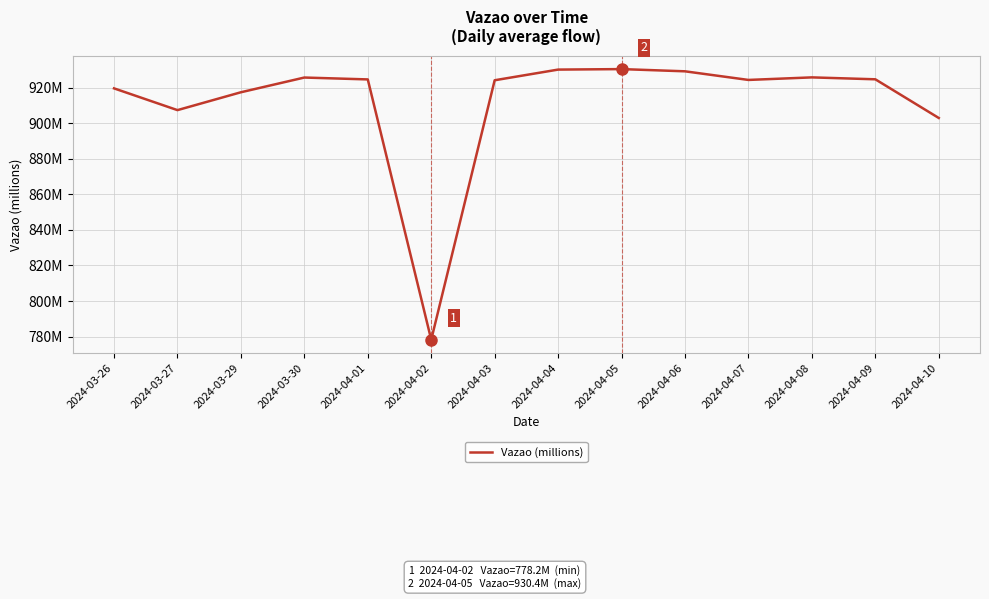

Does the chart have visible grid lines?

Yes